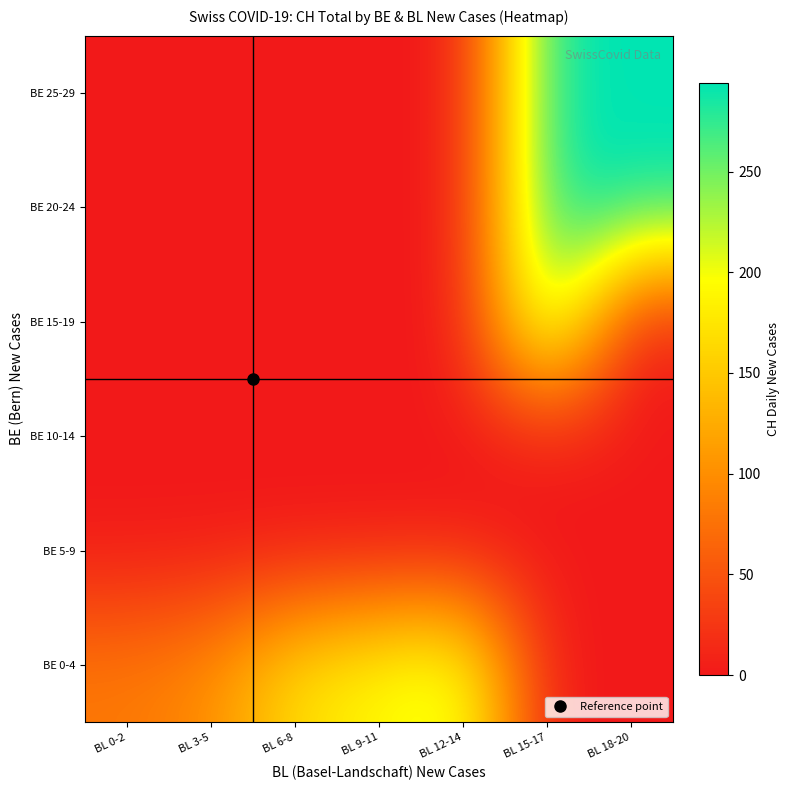

Reading right to left, extract all data points from this chart.

BE 0-4: BL 18-20=0	BL 15-17=0	BL 12-14=219	BL 9-11=194	BL 6-8=171	BL 3-5=99	BL 0-2=82
BE 5-9: BL 18-20=0	BL 15-17=0	BL 12-14=0	BL 9-11=0	BL 6-8=0	BL 3-5=0	BL 0-2=0
BE 10-14: BL 18-20=0	BL 15-17=0	BL 12-14=0	BL 9-11=0	BL 6-8=0	BL 3-5=0	BL 0-2=0
BE 15-19: BL 18-20=0	BL 15-17=266	BL 12-14=0	BL 9-11=0	BL 6-8=0	BL 3-5=0	BL 0-2=0
BE 20-24: BL 18-20=290	BL 15-17=293	BL 12-14=0	BL 9-11=0	BL 6-8=0	BL 3-5=0	BL 0-2=0
BE 25-29: BL 18-20=294	BL 15-17=290	BL 12-14=0	BL 9-11=0	BL 6-8=0	BL 3-5=0	BL 0-2=0